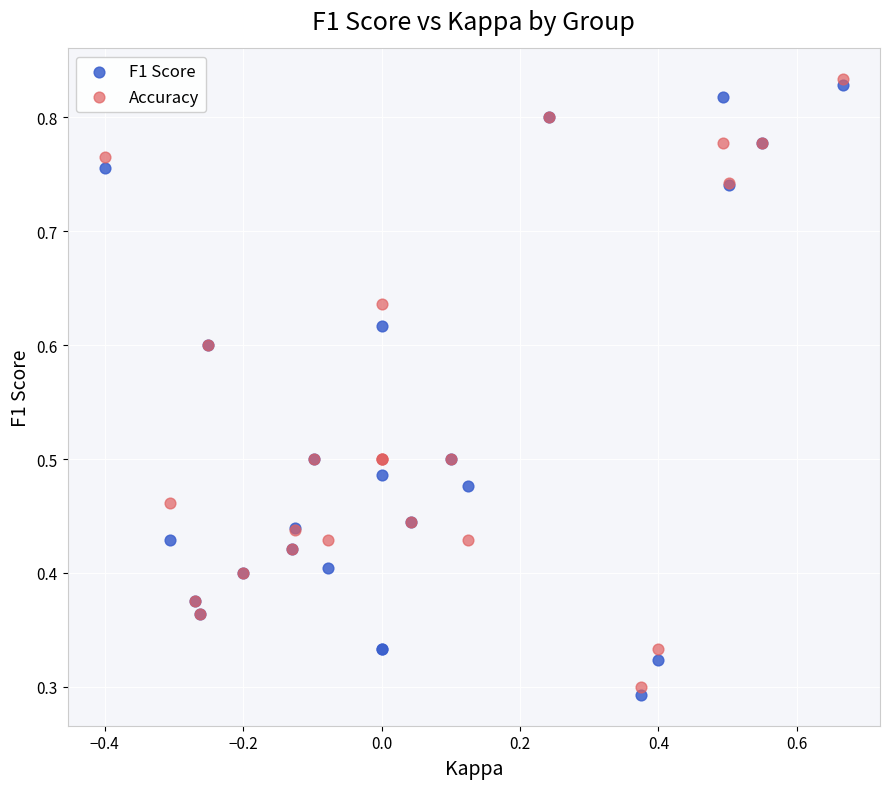

Which series contains the highest Y value?

Accuracy